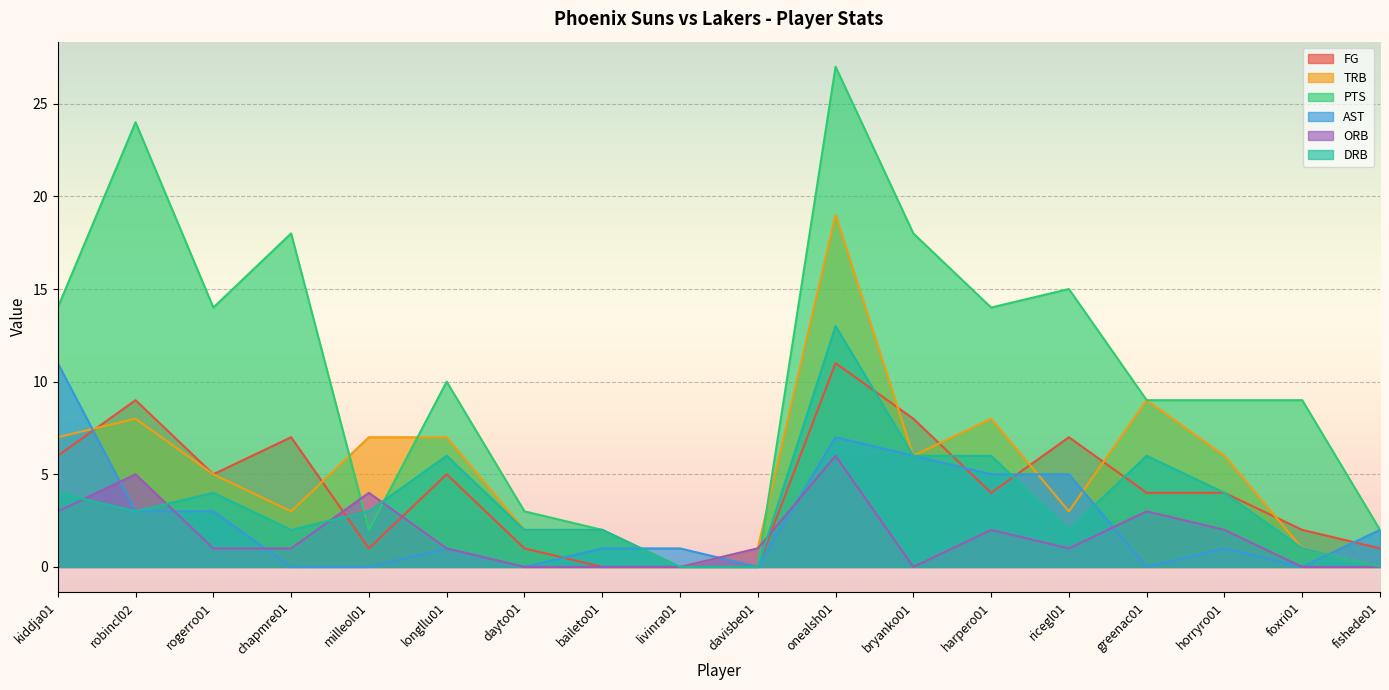

Which category has the highest value across all series?

onealsh01